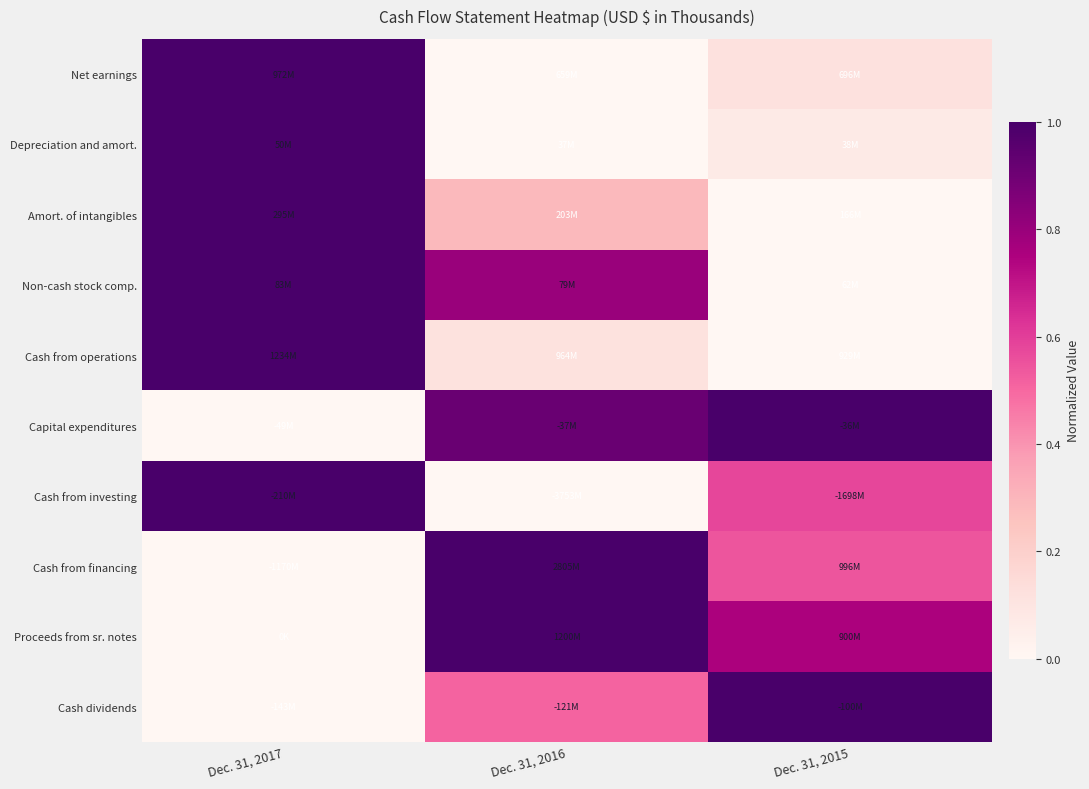

Reading left to right, extract all data points from this chart.

Net earnings: Dec. 31, 2017=1.0	Dec. 31, 2016=0.0	Dec. 31, 2015=0.1
Depreciation and amort.: Dec. 31, 2017=1.0	Dec. 31, 2016=0.0	Dec. 31, 2015=0.1
Amort. of intangibles: Dec. 31, 2017=1.0	Dec. 31, 2016=0.3	Dec. 31, 2015=0.0
Non-cash stock comp.: Dec. 31, 2017=1.0	Dec. 31, 2016=0.8	Dec. 31, 2015=0.0
Cash from operations: Dec. 31, 2017=1.0	Dec. 31, 2016=0.1	Dec. 31, 2015=0.0
Capital expenditures: Dec. 31, 2017=0.0	Dec. 31, 2016=0.9	Dec. 31, 2015=1.0
Cash from investing: Dec. 31, 2017=1.0	Dec. 31, 2016=0.0	Dec. 31, 2015=0.6
Cash from financing: Dec. 31, 2017=0.0	Dec. 31, 2016=1.0	Dec. 31, 2015=0.5
Proceeds from sr. notes: Dec. 31, 2017=0.0	Dec. 31, 2016=1.0	Dec. 31, 2015=0.8
Cash dividends: Dec. 31, 2017=0.0	Dec. 31, 2016=0.5	Dec. 31, 2015=1.0